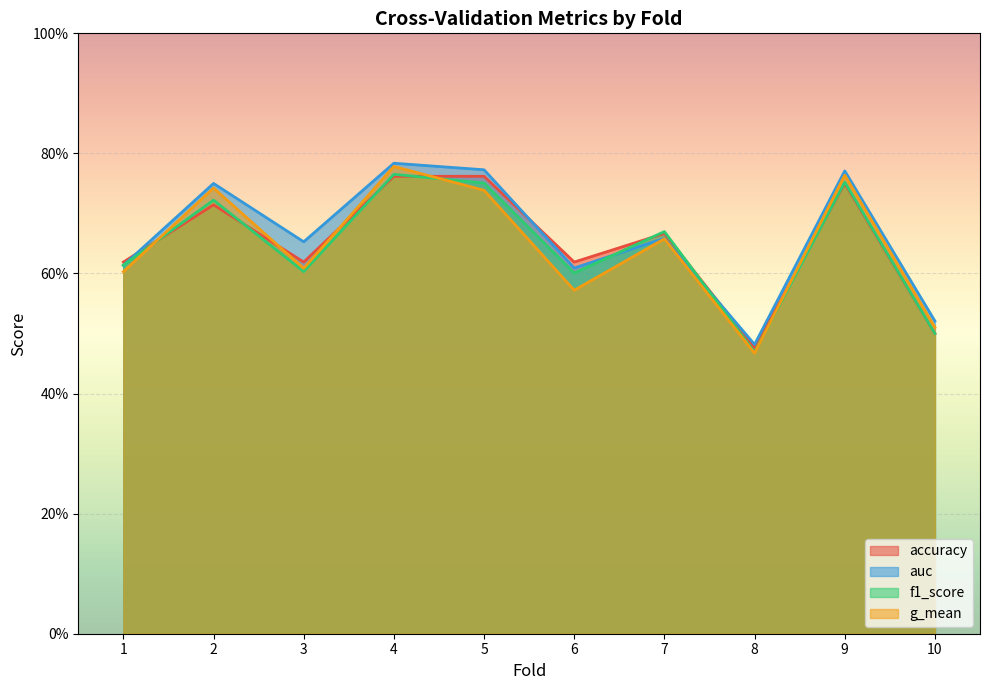

The auc series shows 0.6 at 6. True or false?

True